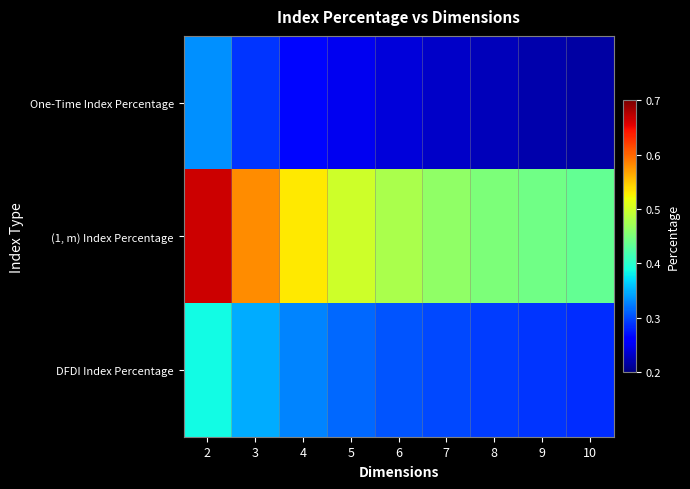

Which has a higher value, 7 or 9?

7